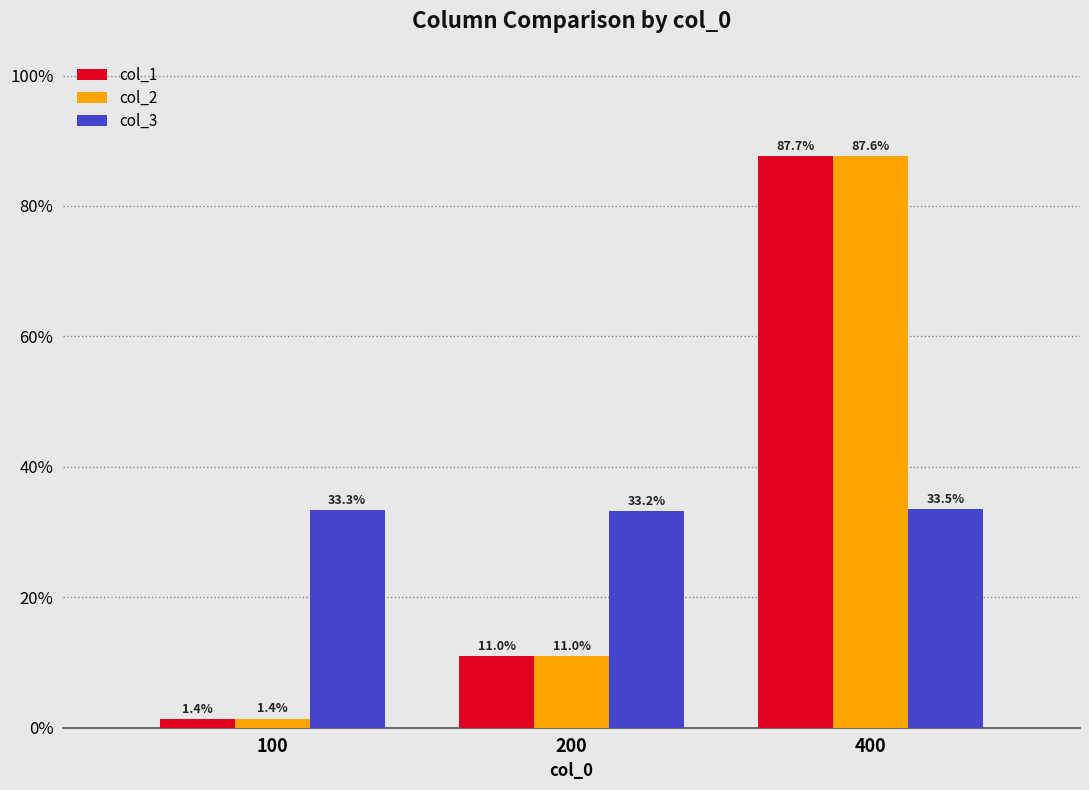

Is the value of col_2 at 400 greater than the value of col_1 at 200?

Yes